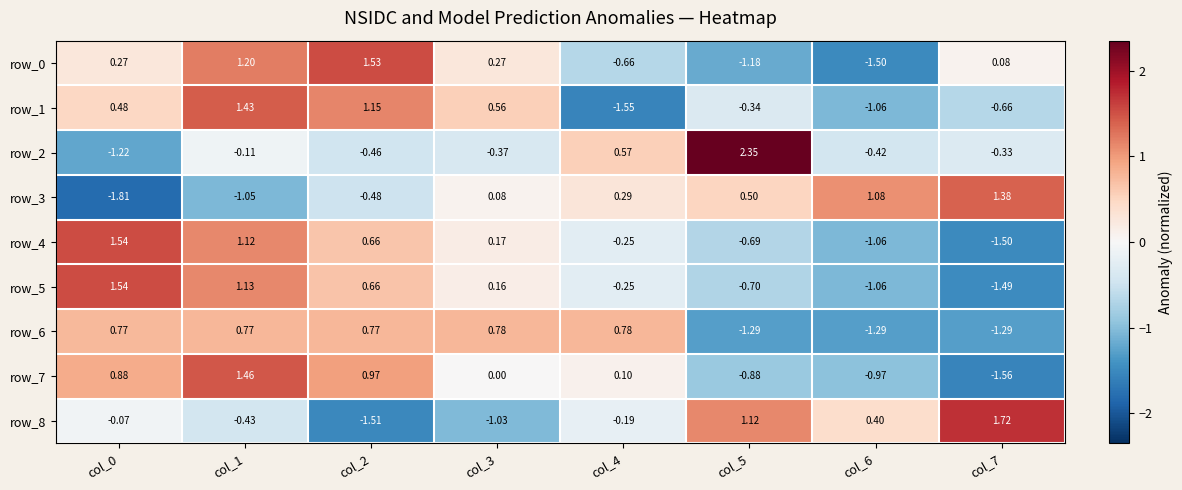

Is the value of row_3 at col_5 greater than the value of row_5 at col_2?

No